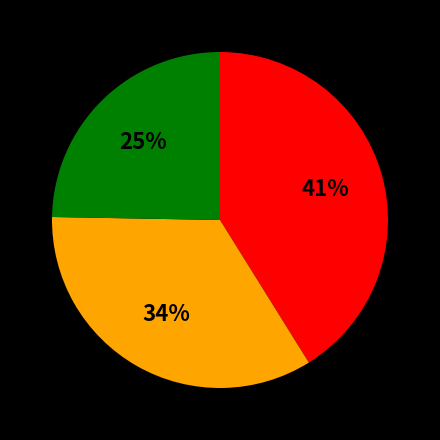

Is there any slice that represents more than half of the pie?

No